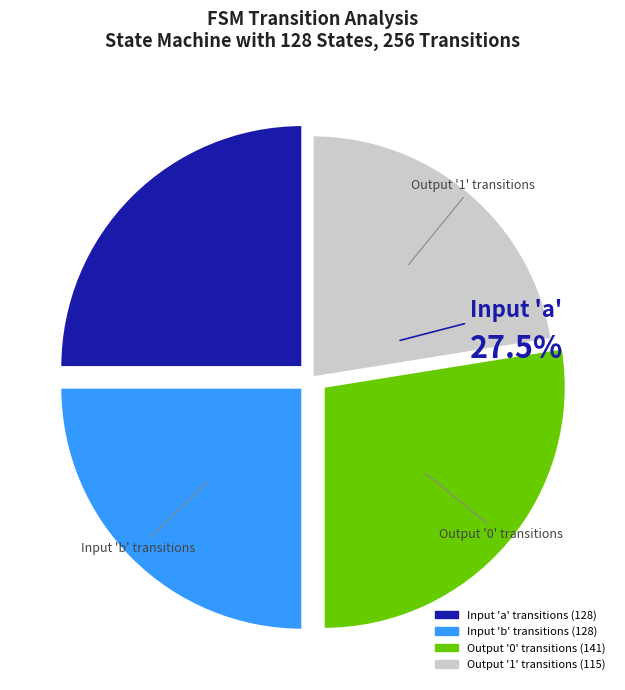

Does any single category account for the majority?

No